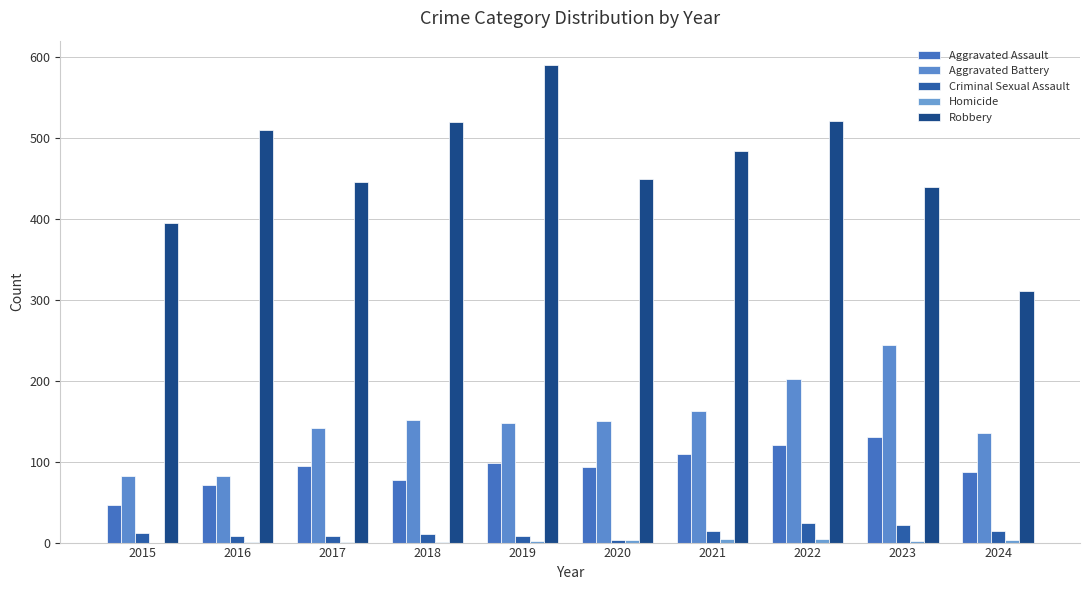

How many groups of bars are there?

10